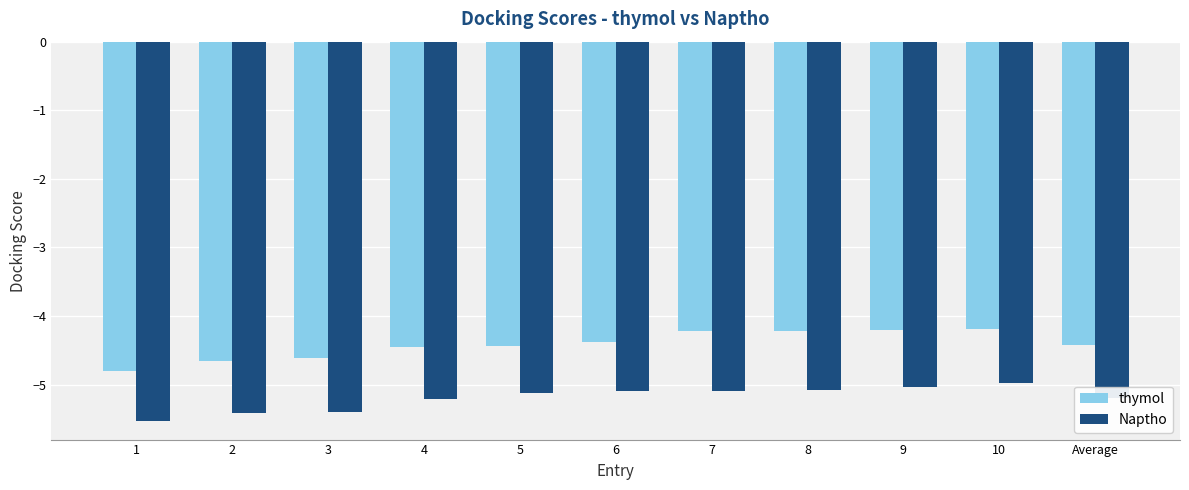

What is the minimum value for Naptho?

-5.5